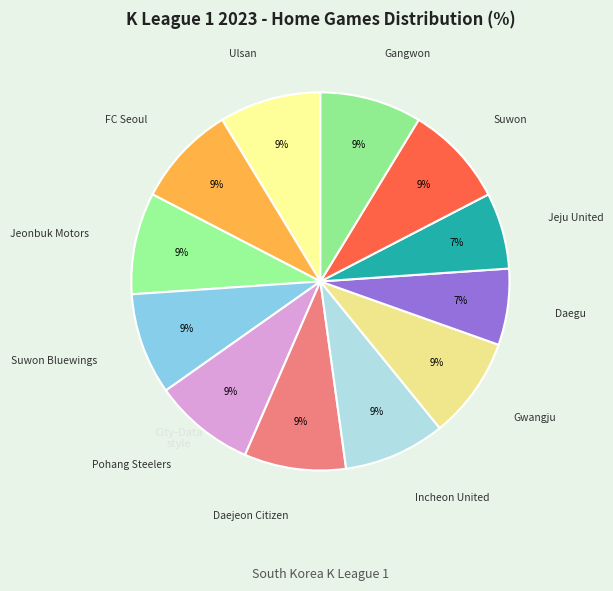

Combined, do Jeju United and Suwon Bluewings account for over 50%?

No